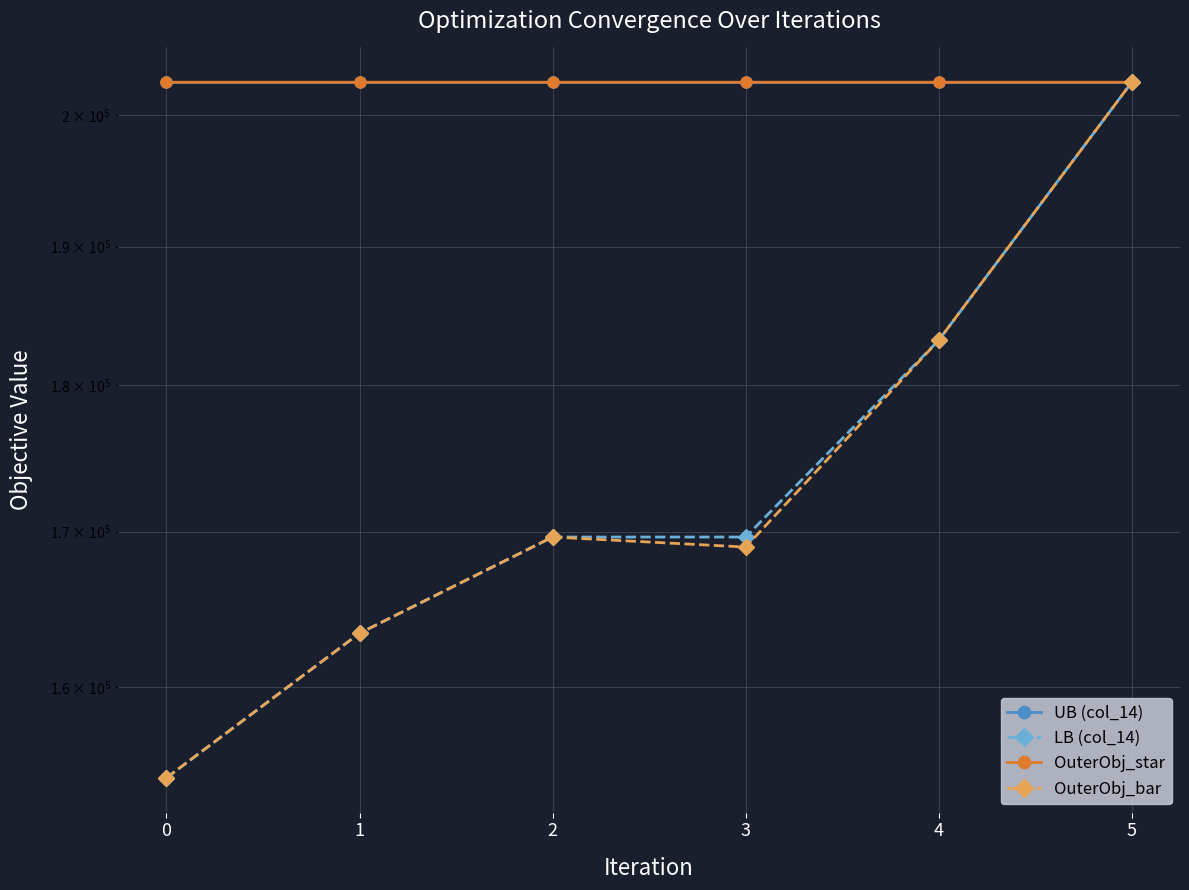

Reading right to left, what are all the values shown in this chart?

UB (col_14): 202598	202598	202598	202598	202598	202598
LB (col_14): 202598	183176	169634	169634	163379	154412
OuterObj_star: 202598	202598	202598	202598	202598	202596
OuterObj_bar: 202598	183176	168972	169634	163379	154412